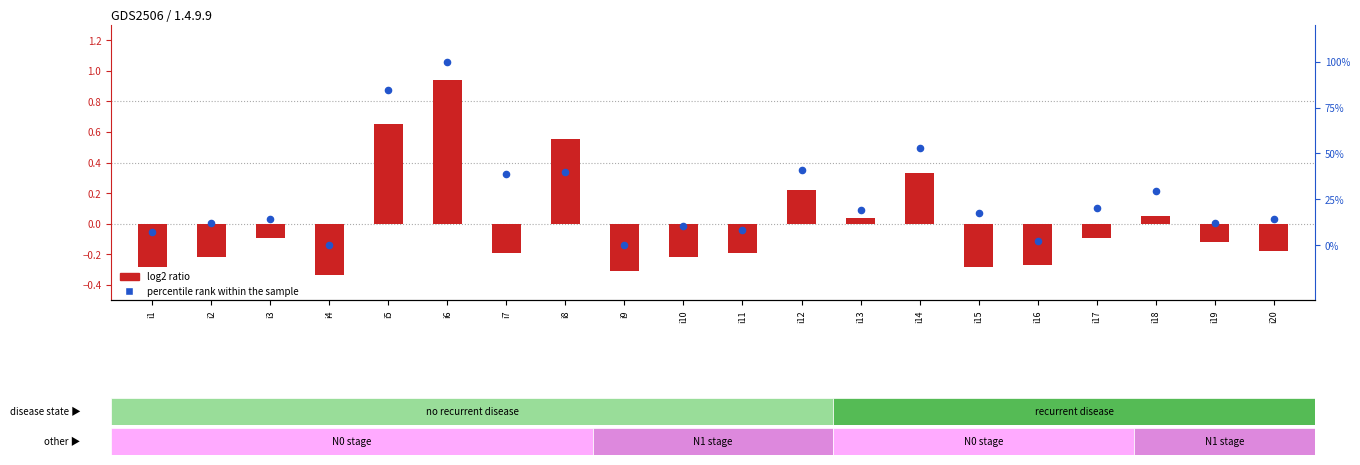

At which category is the sum across all series the highest?

i6